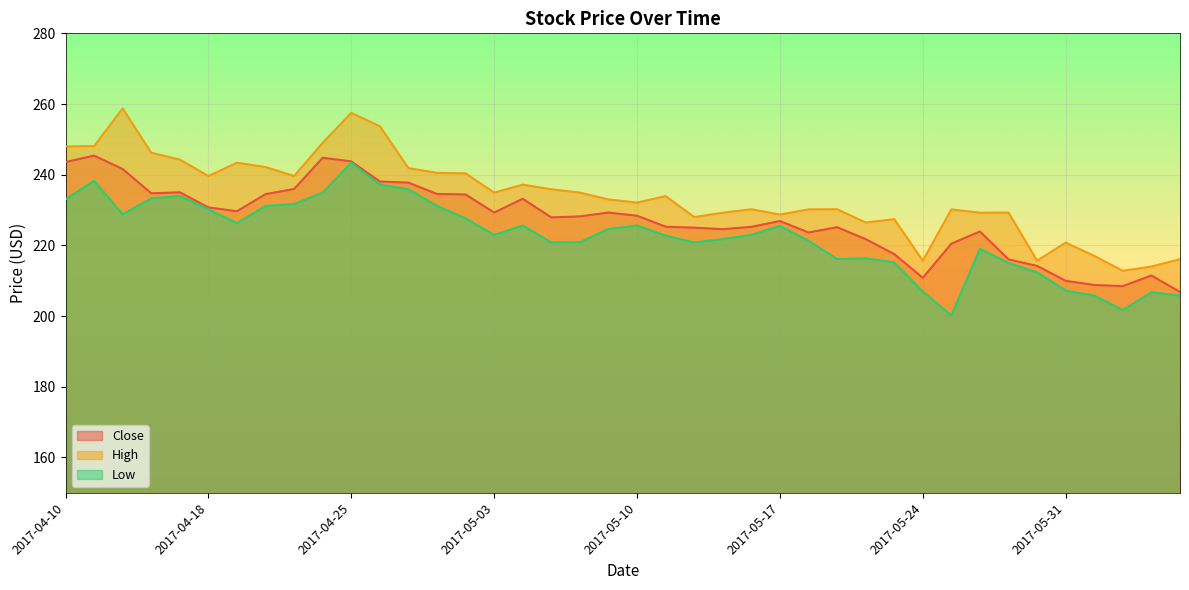

What is the sum of the Low values at 2017-05-10 and 2017-04-26?

462.8